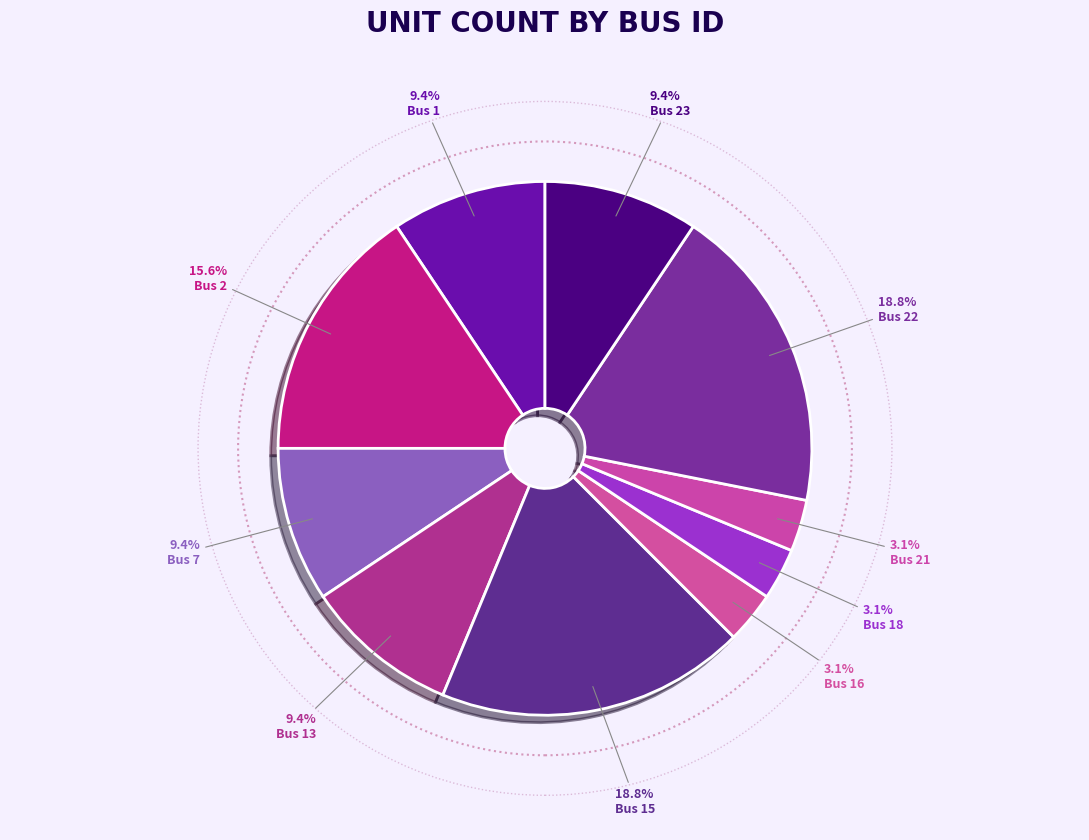

Count the number of slices in the pie.

10